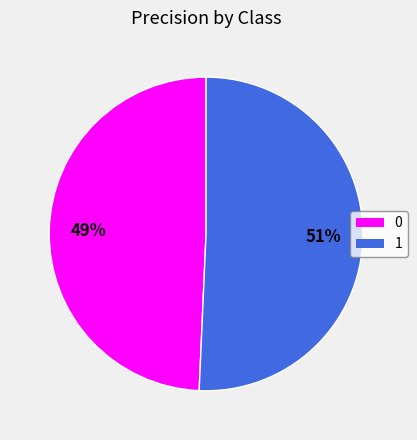

What percentage is the 1 slice, to the nearest percent?

51%